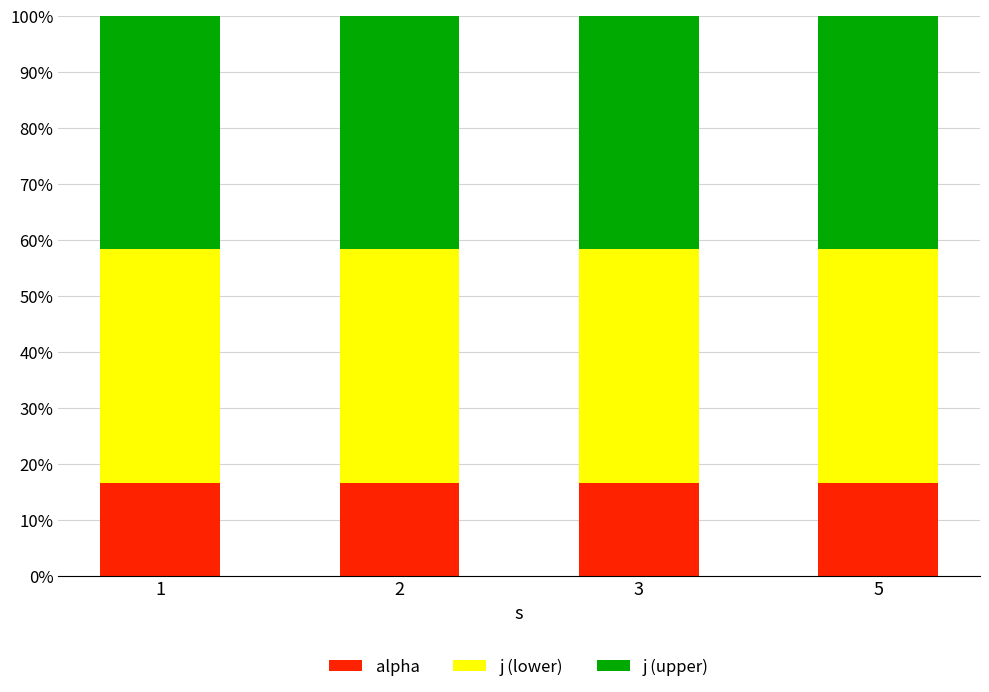

How many bars are there in total?

4